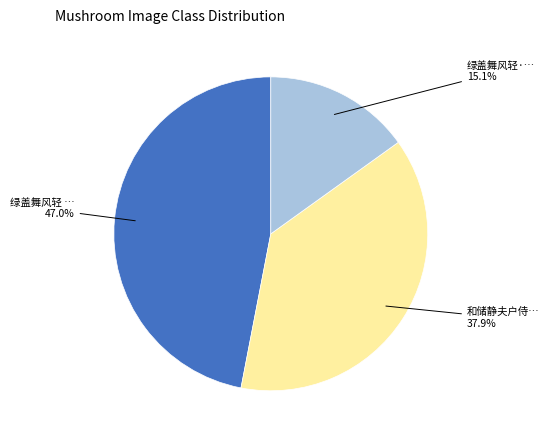

Is there any slice that represents more than half of the pie?

No